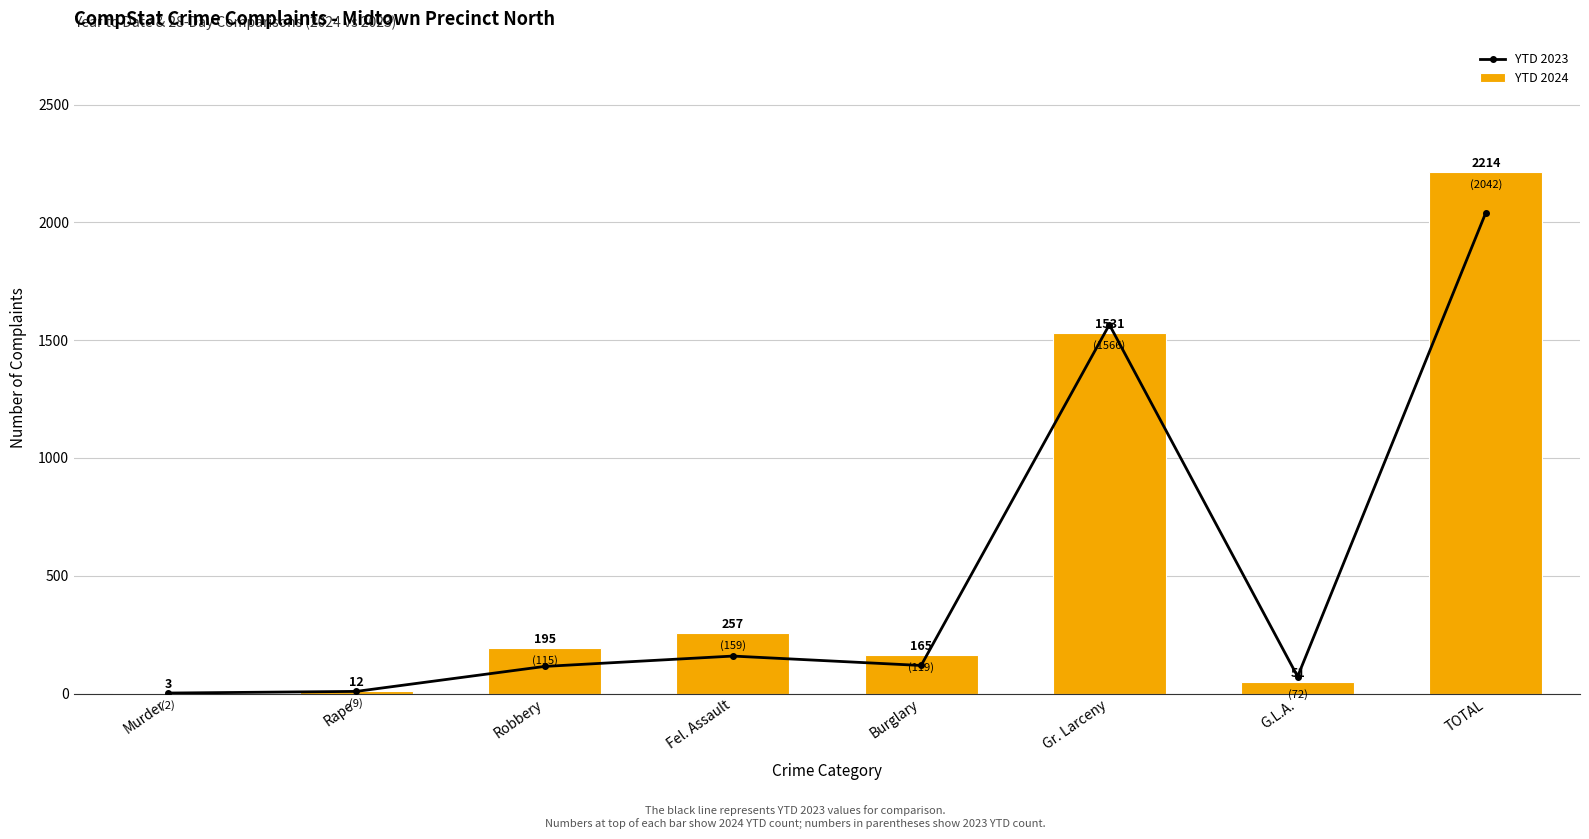

True or false: YTD 2024 has a value of 3760 at TOTAL.

False